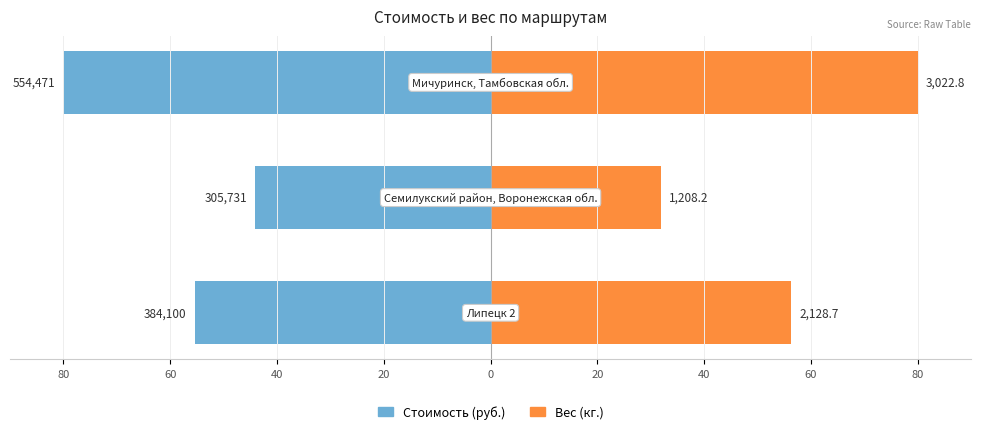

Which has a higher value, 60 or 40?

60